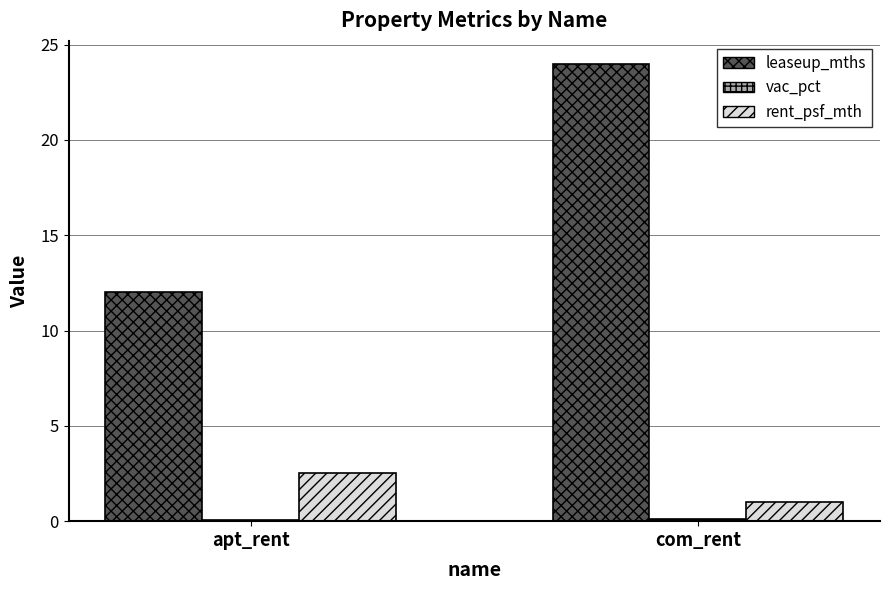

Is it true that leaseup_mths equals 2.8 at apt_rent?

False